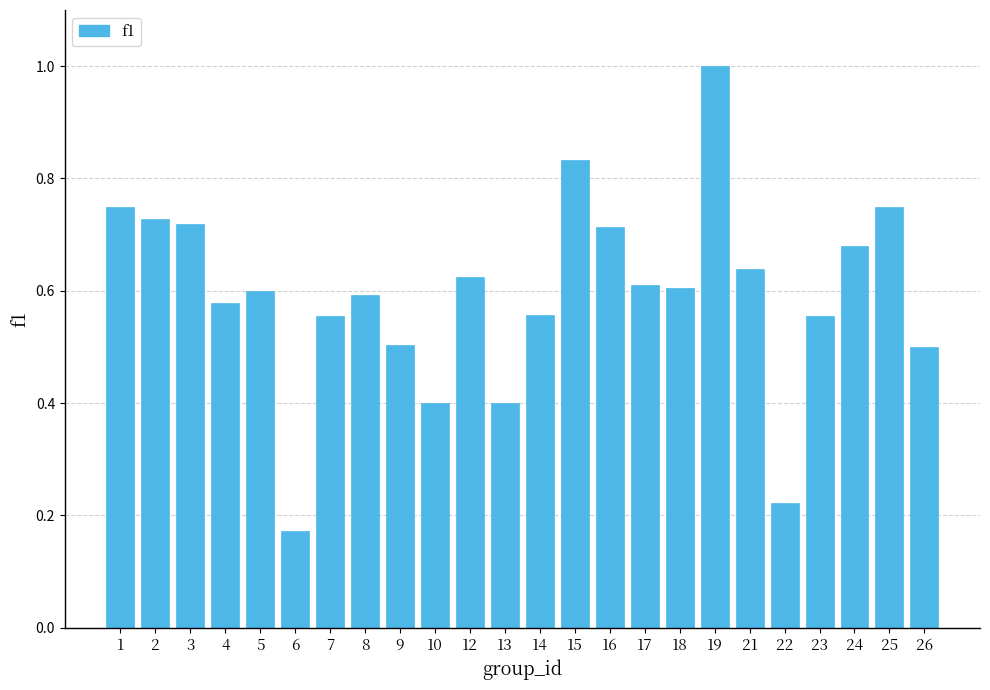

Is it true that the value at 10 is 0.1?

False